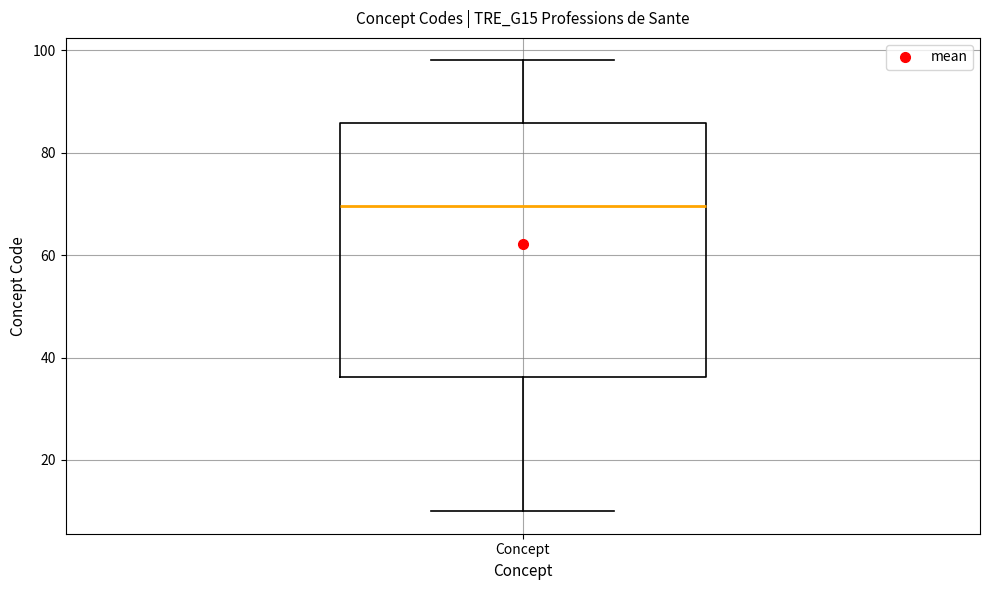

Read this box plot against the y-axis: the position of the median line, the range covered by the box, and the ends of both whiskers. The values are not printed on the chart, so give them approximately, as read against the axis.

median 70, box 36 to 86, whiskers 10 to 98